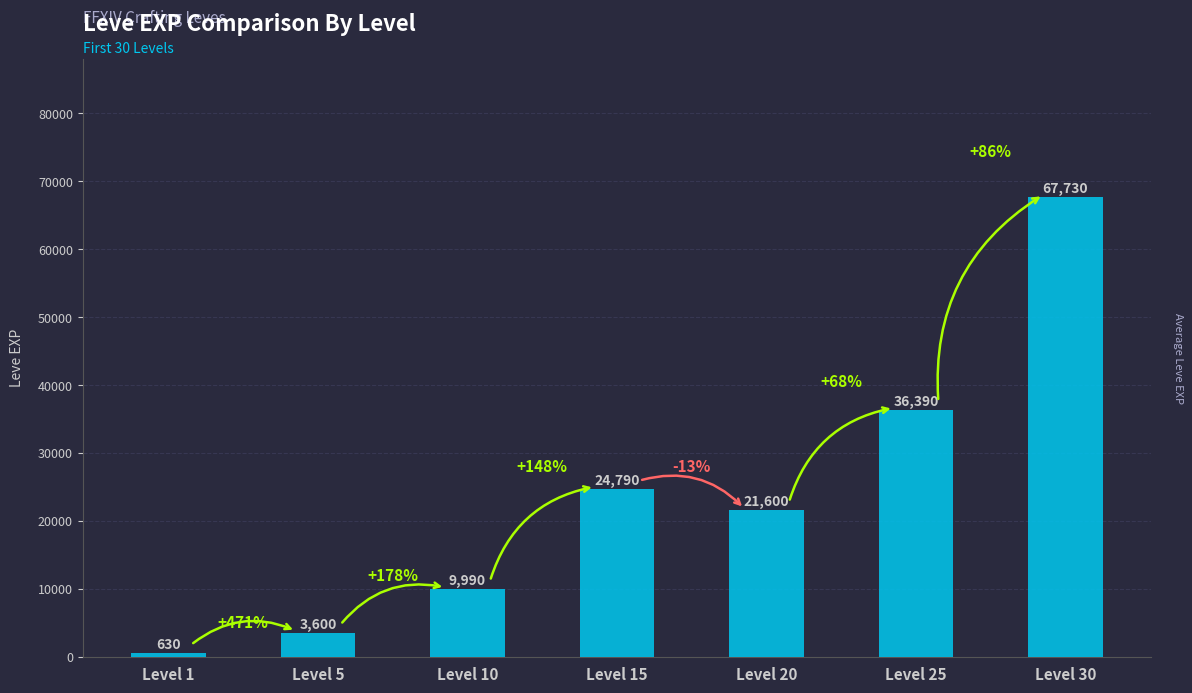

What is the change in value from Level 5 to Level 15?

+21190